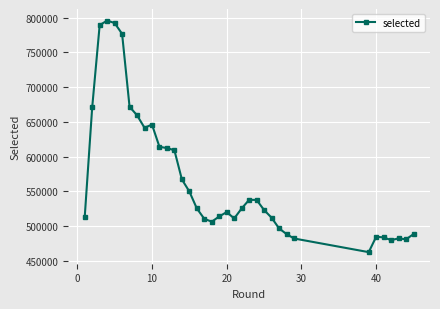

What is the average value?

568465